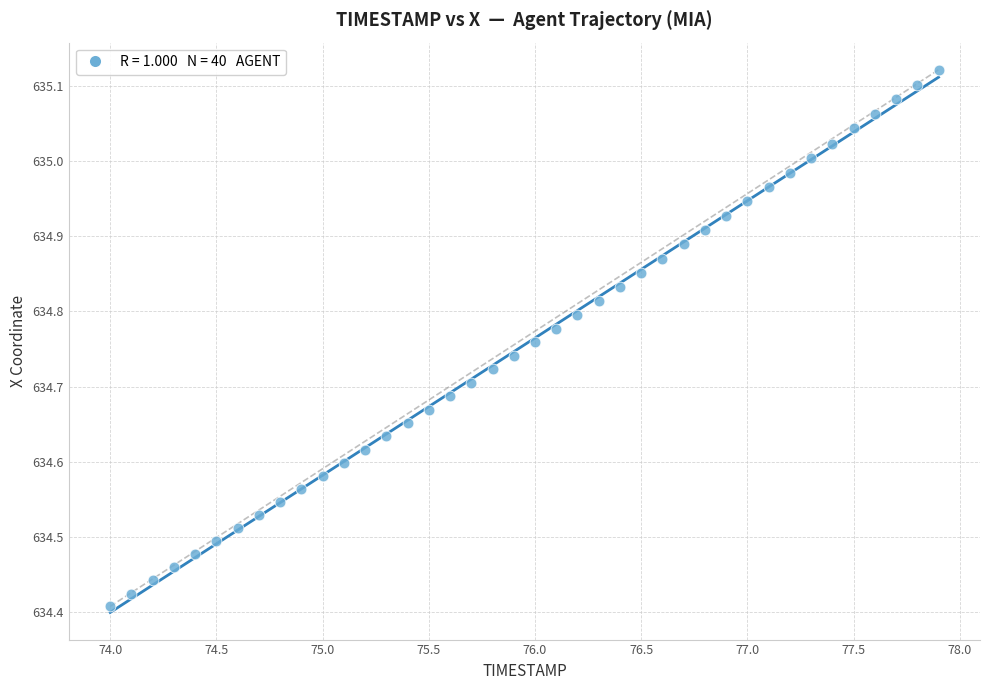

What is the range of Y values (max minus min)?

0.7